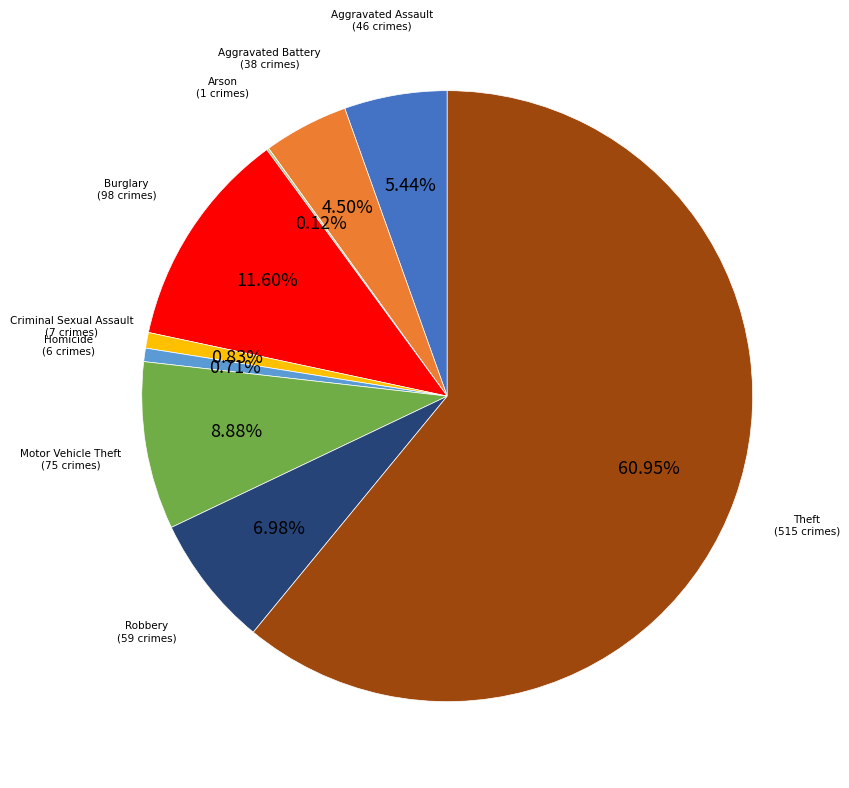

Does any single category account for the majority?

Yes